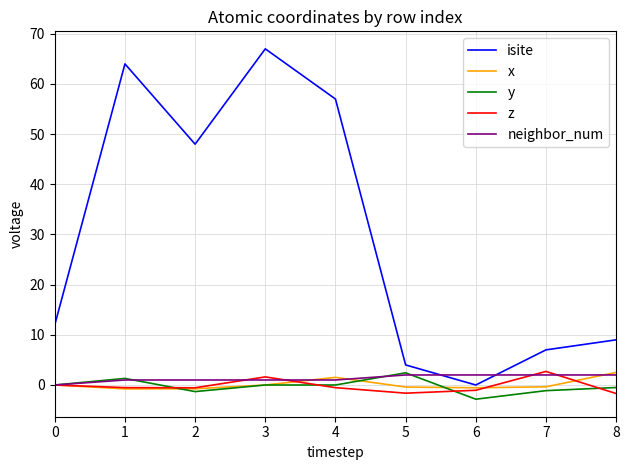

What is the highest value of the neighbor_num series?

2.0